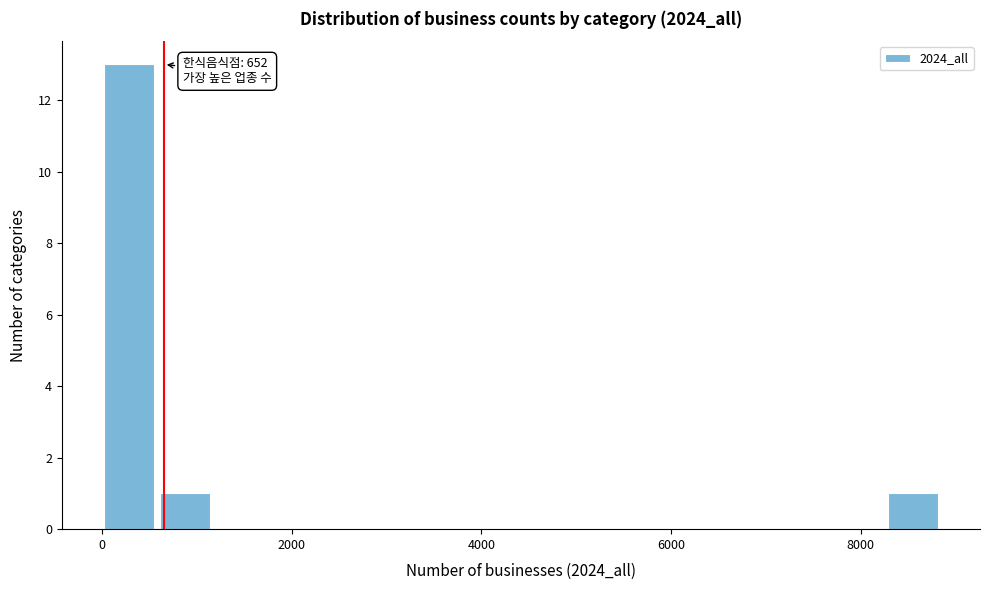

Read against the x-axis, roughly where is the centre of the tallest bar?

200